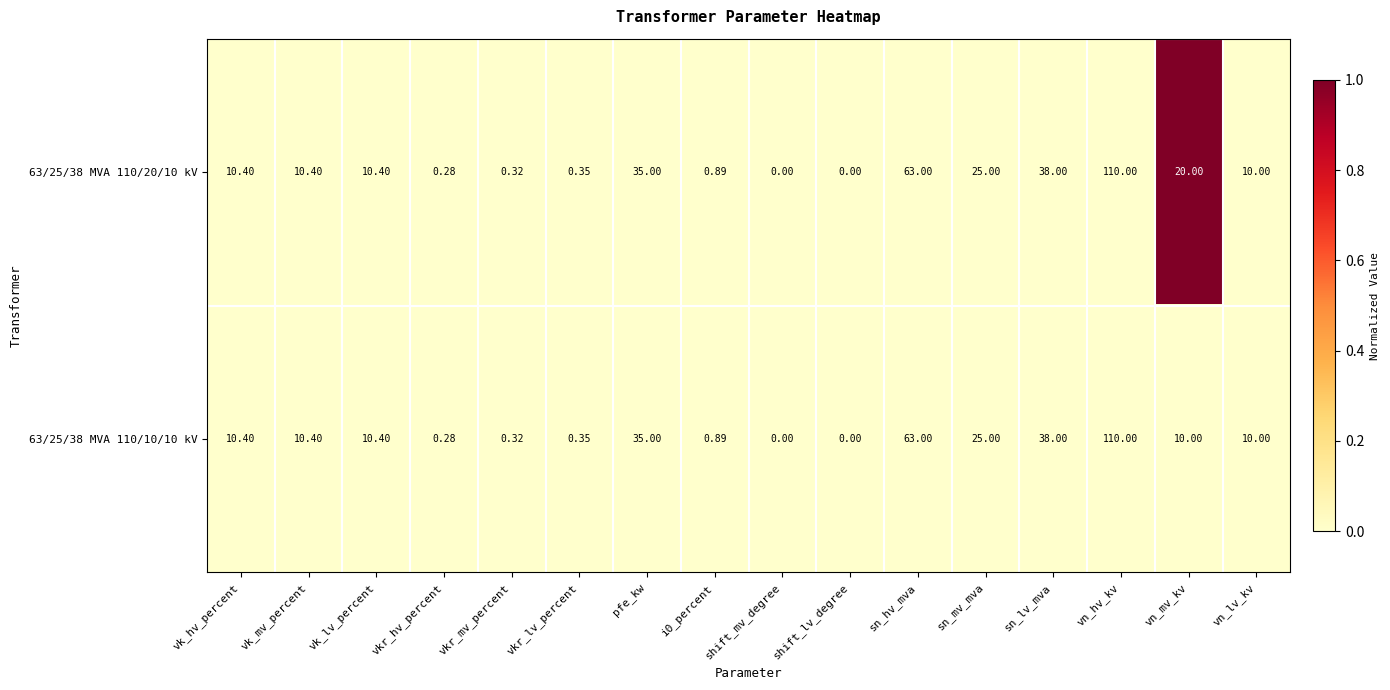

At which label does 63/25/38 MVA 110/20/10 kV reach its peak?

vn_hv_kv